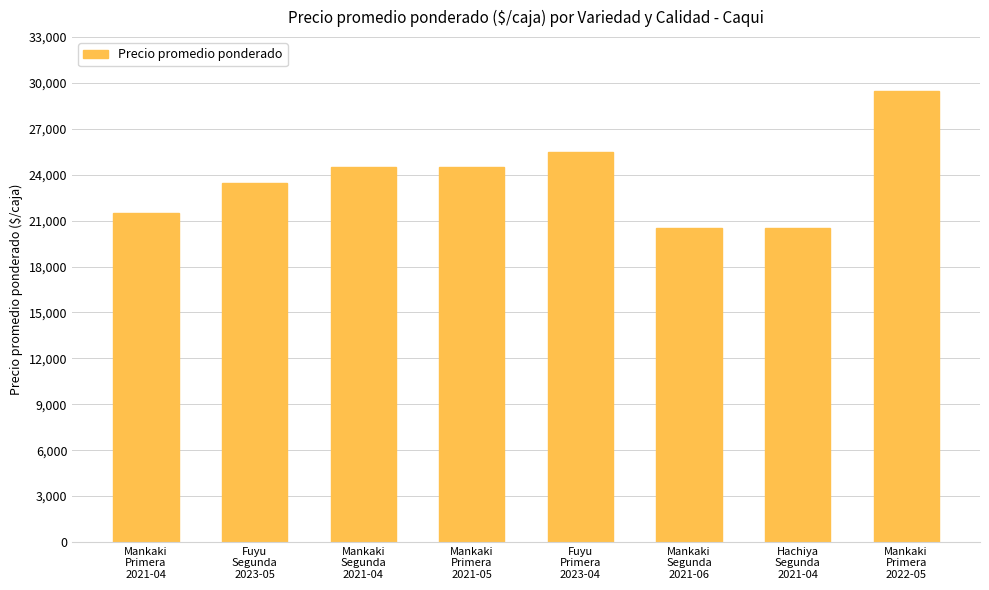

Reading left to right, what are all the values shown in this chart?

Mankaki
Primera
2021-04=21500	Fuyu
Segunda
2023-05=23455	Mankaki
Segunda
2021-04=24500	Mankaki
Primera
2021-05=24500	Fuyu
Primera
2023-04=25500	Mankaki
Segunda
2021-06=20500	Hachiya
Segunda
2021-04=20500	Mankaki
Primera
2022-05=29500